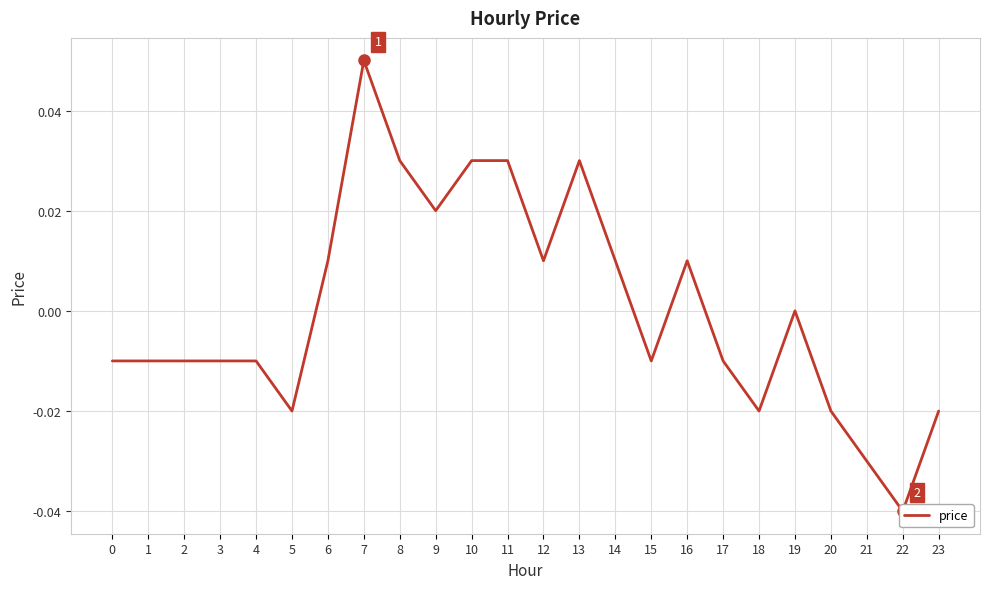

Rank the categories by value from highest to lowest.

7, 8, 10, 11, 13, 9, 6, 12, 14, 16, 19, 0, 1, 2, 3, 4, 15, 17, 5, 18, 20, 23, 21, 22